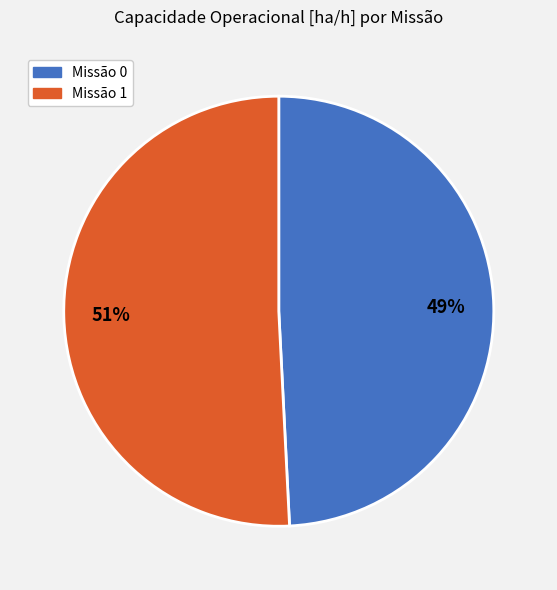

To the nearest percent, what is the average slice percentage?

50%